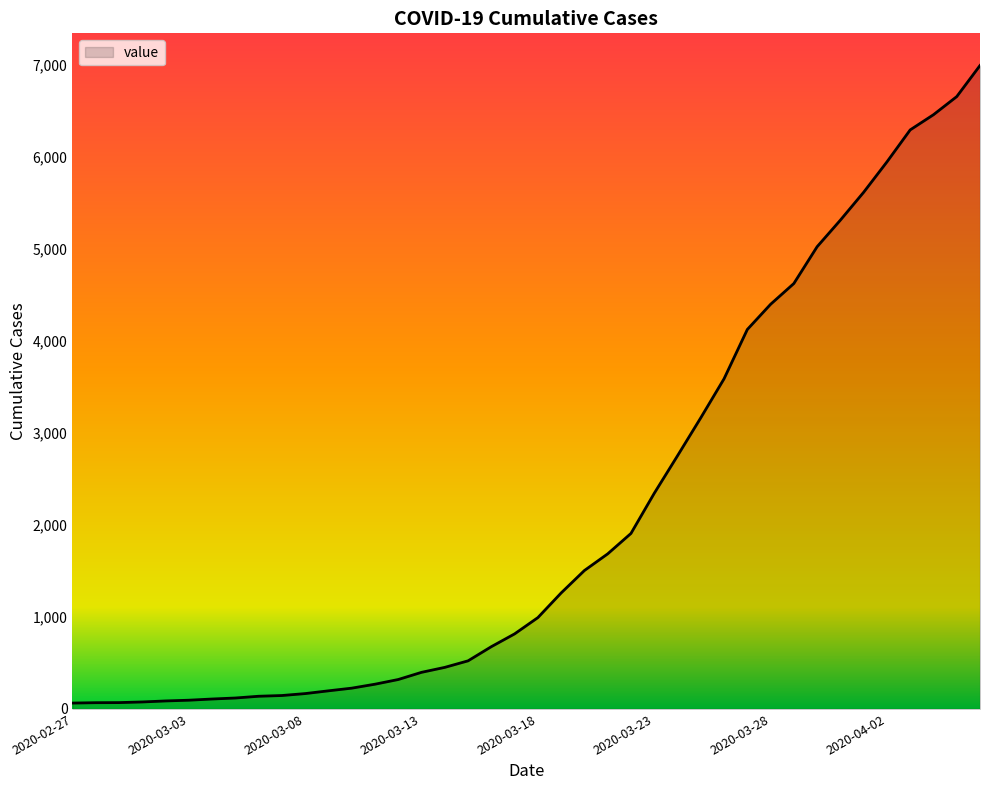

What is the greatest value displayed?

6995